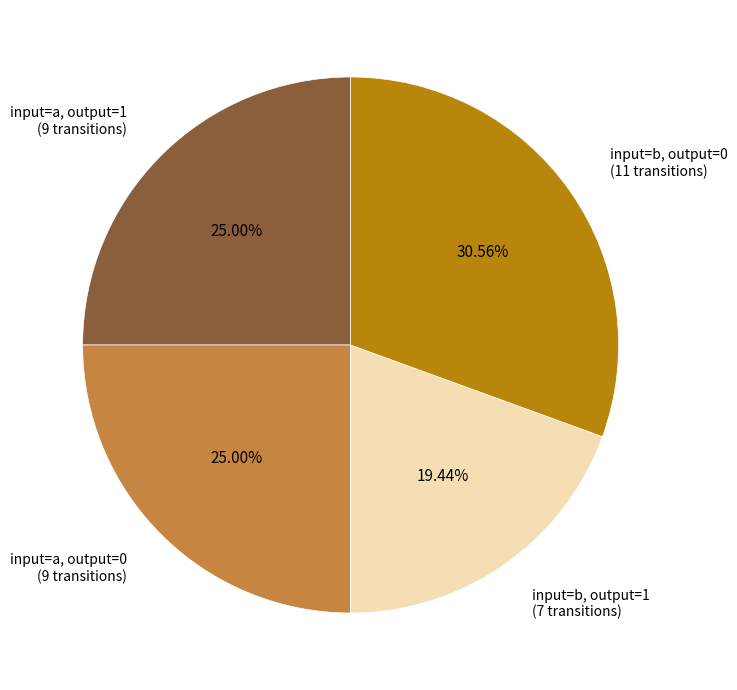

Between input=a, output=0 and input=b, output=0, which is larger?

input=b, output=0